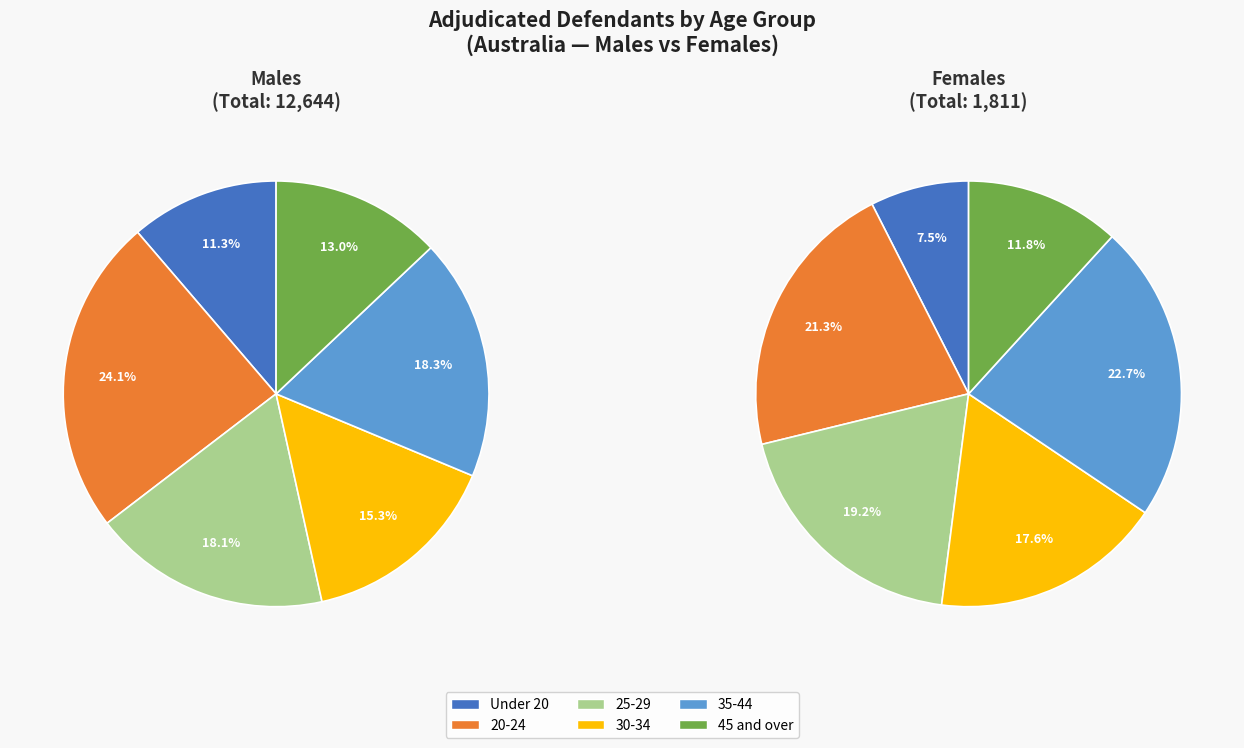

Which category has the biggest portion of the pie?

20-24